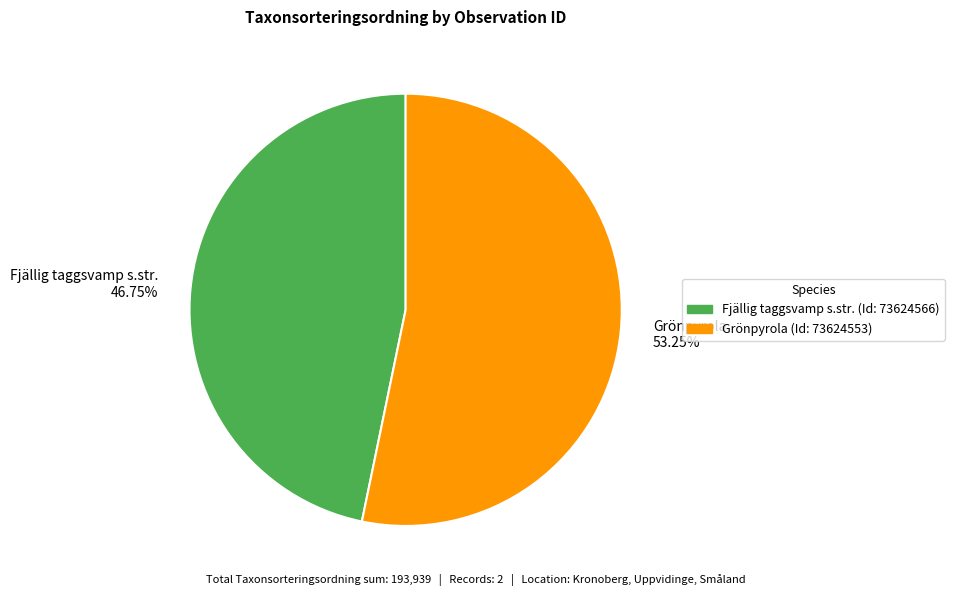

Which category accounts for the majority?

Grönpyrola 53.25%